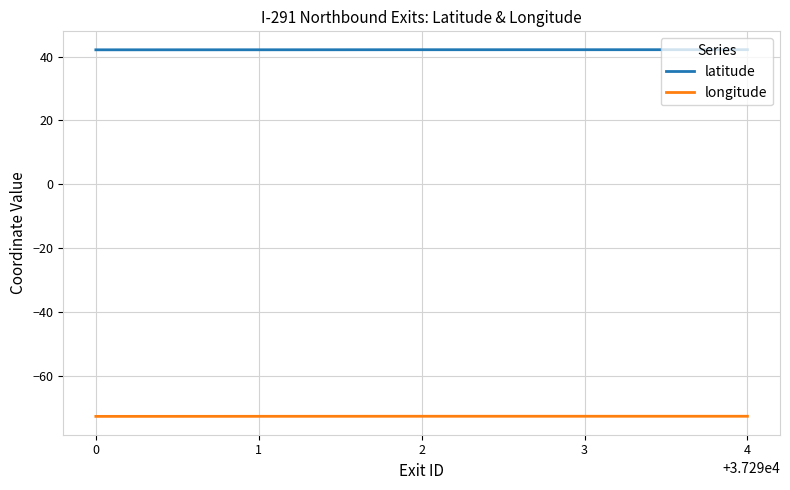

True or false: longitude and latitude intersect in this chart.

False